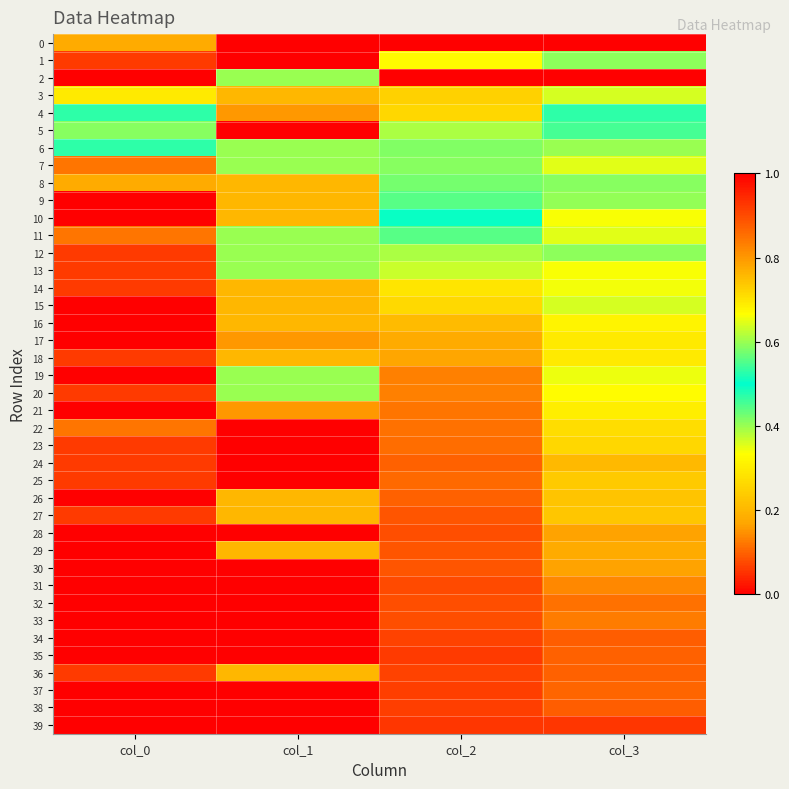

Rank the series at col_3 from highest to lowest value.

2, 3, 1, 4, 5, 8, 12, 9, 6, 15, 11, 7, 19, 14, 10, 13, 20, 16, 21, 18, 17, 22, 23, 25, 27, 26, 24, 29, 28, 30, 31, 33, 32, 37, 35, 36, 34, 38, 39, 0